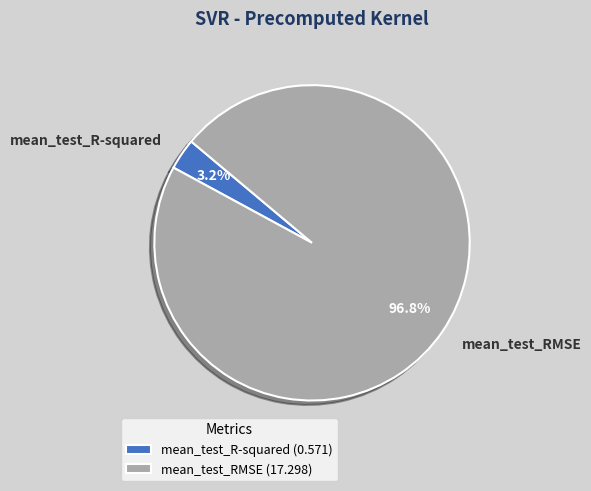

Count the number of slices in the pie.

2